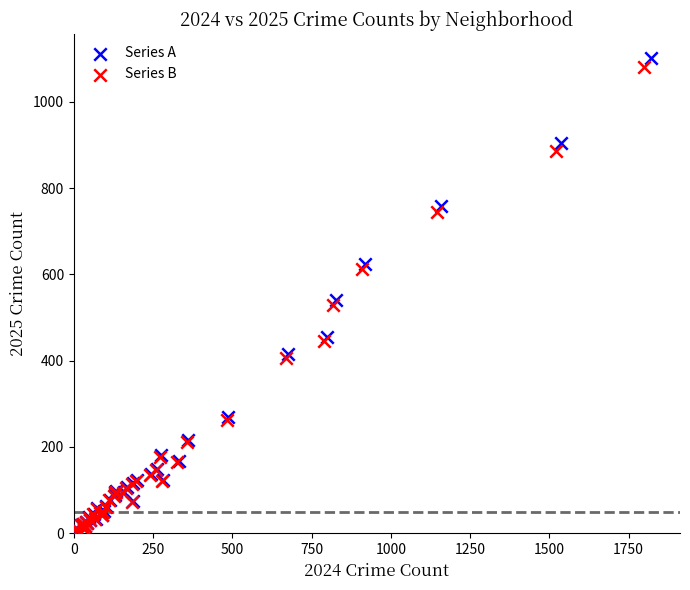

Which series has the largest Y range (max minus min)?

Series A